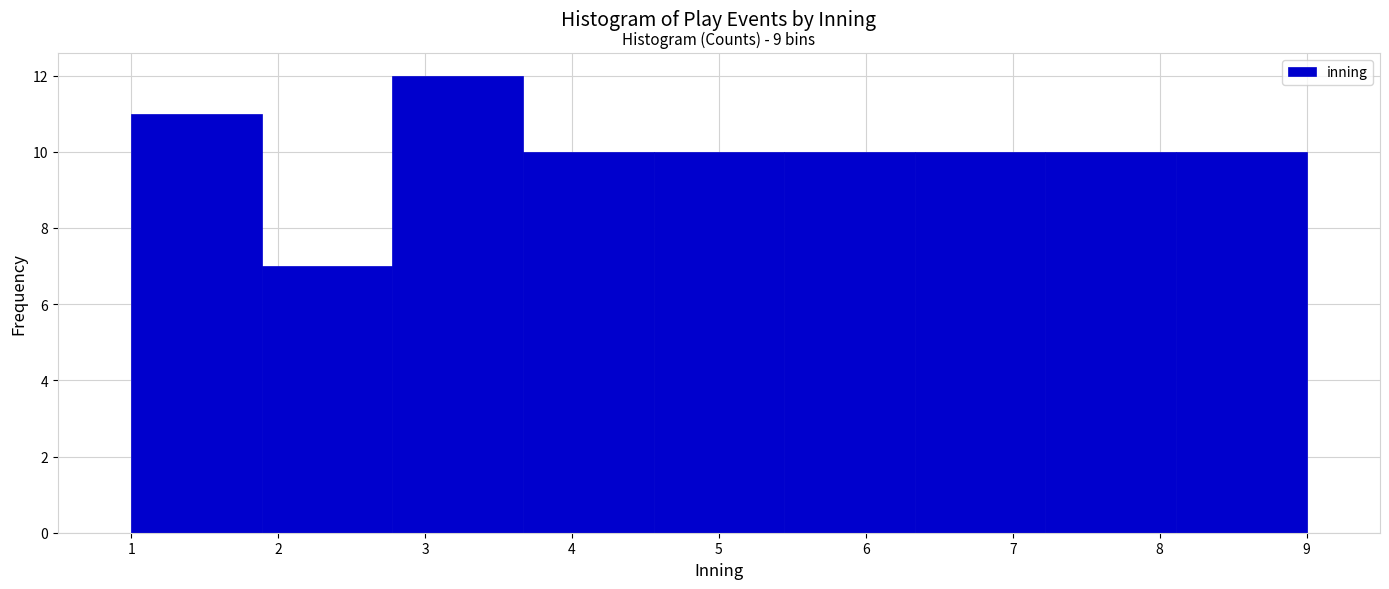

Over which range of the x-axis is the bar tallest?

2.8 to 3.7